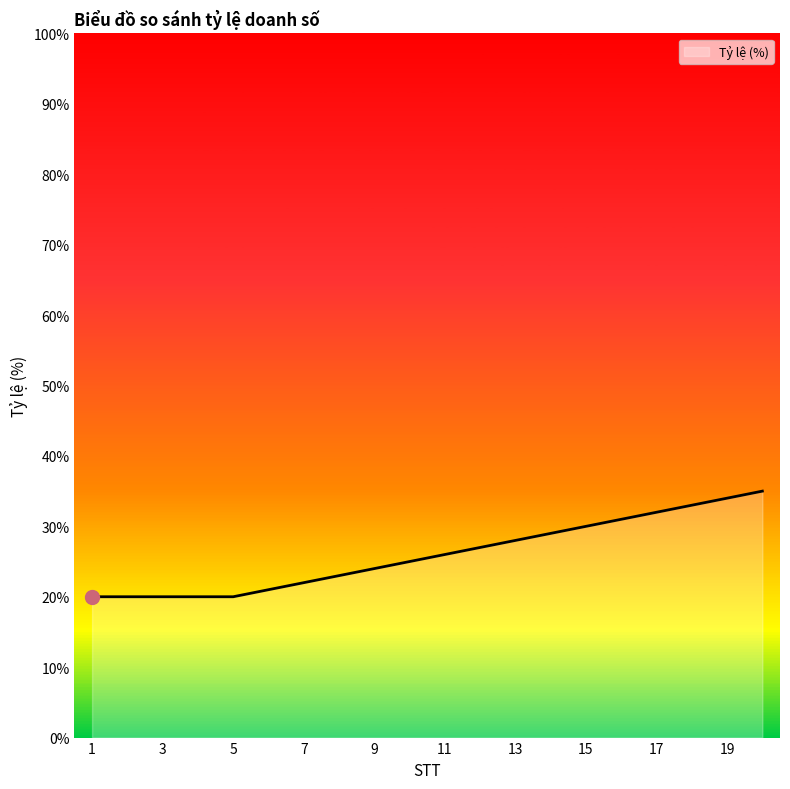

What is the minimum value shown in the chart?

20